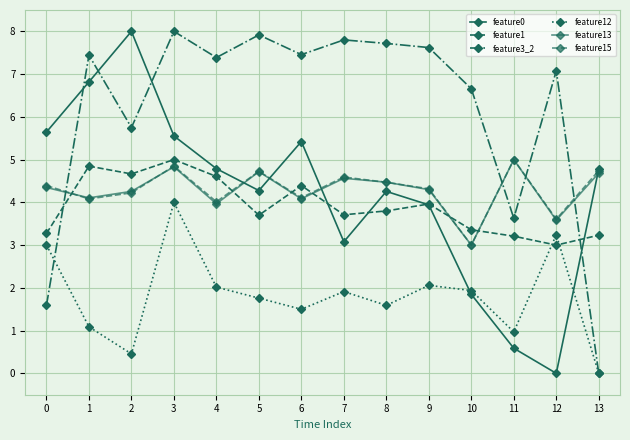

Count the number of data series in this chart.

6